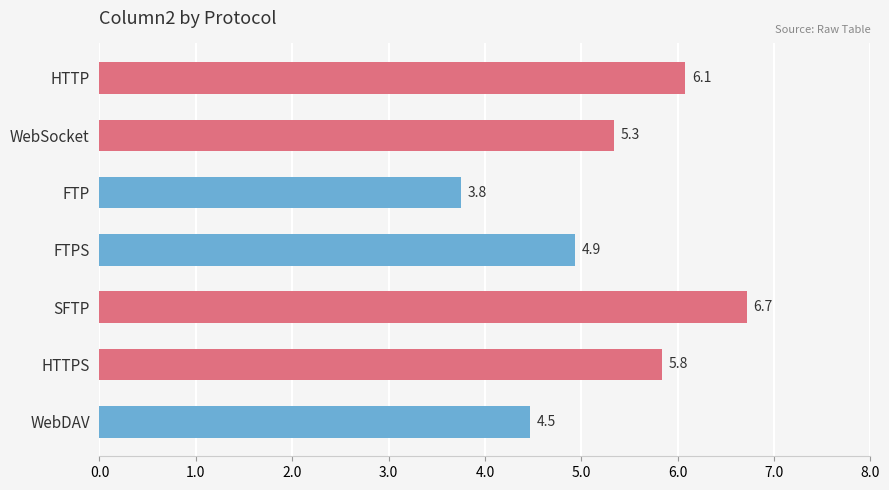

Where is the data nearest to the value 5?

FTPS